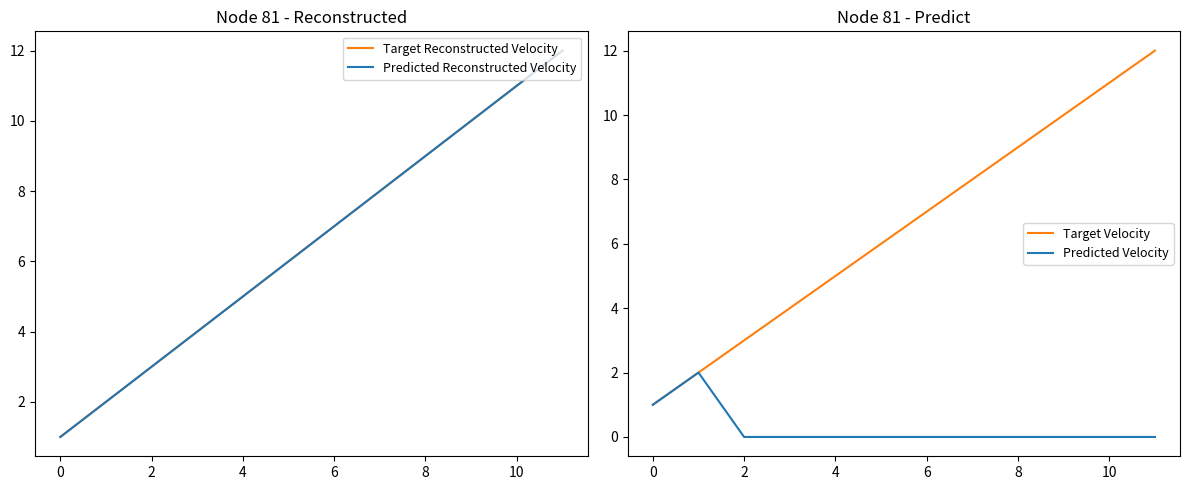

The Target Velocity series shows 12 at 11. True or false?

True